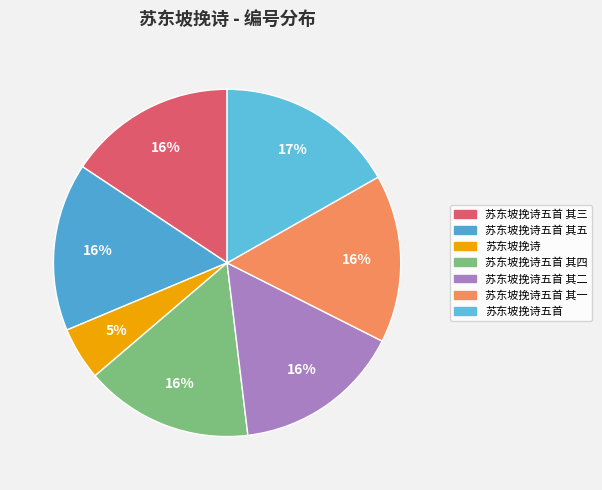

Is there a majority slice in this chart?

No